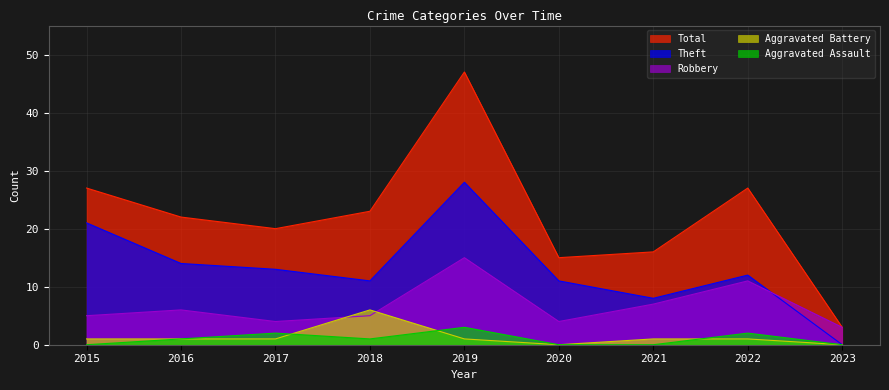

Rank the series at 2017 from lowest to highest value.

Aggravated Battery, Aggravated Assault, Robbery, Theft, Total